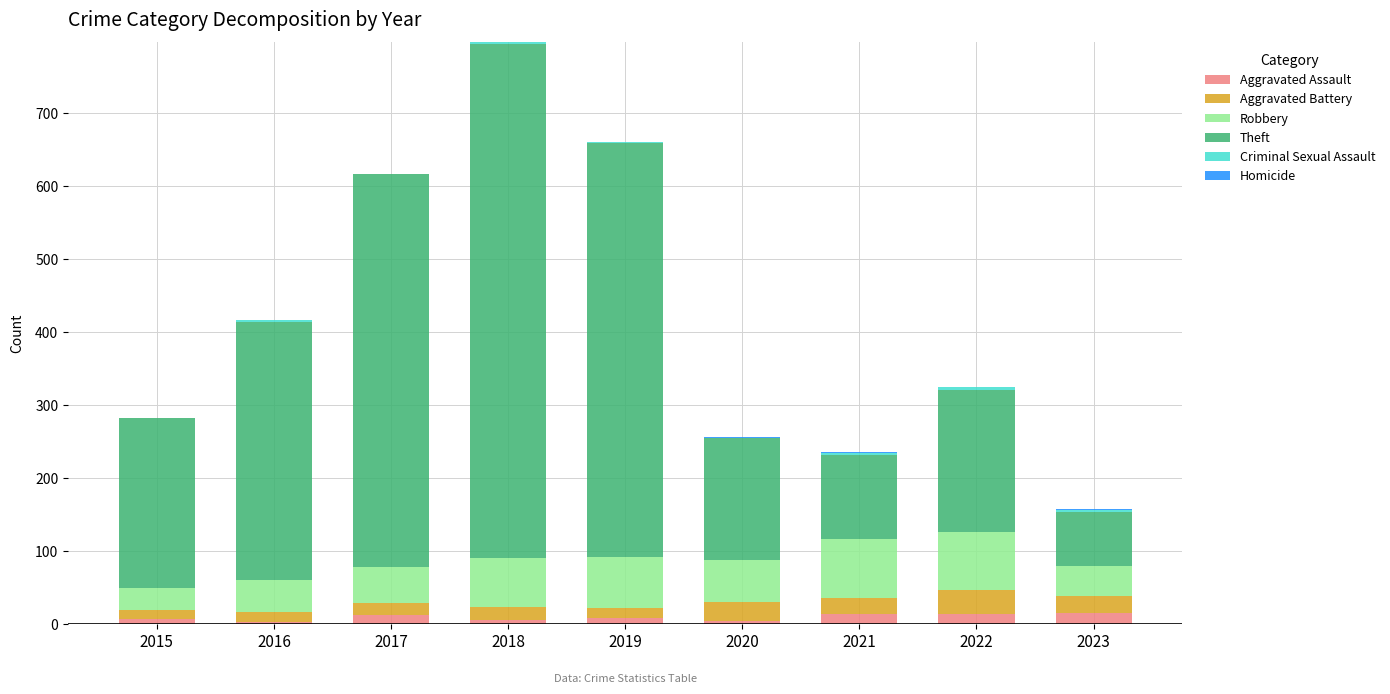

At which category is the sum across all series the highest?

2018